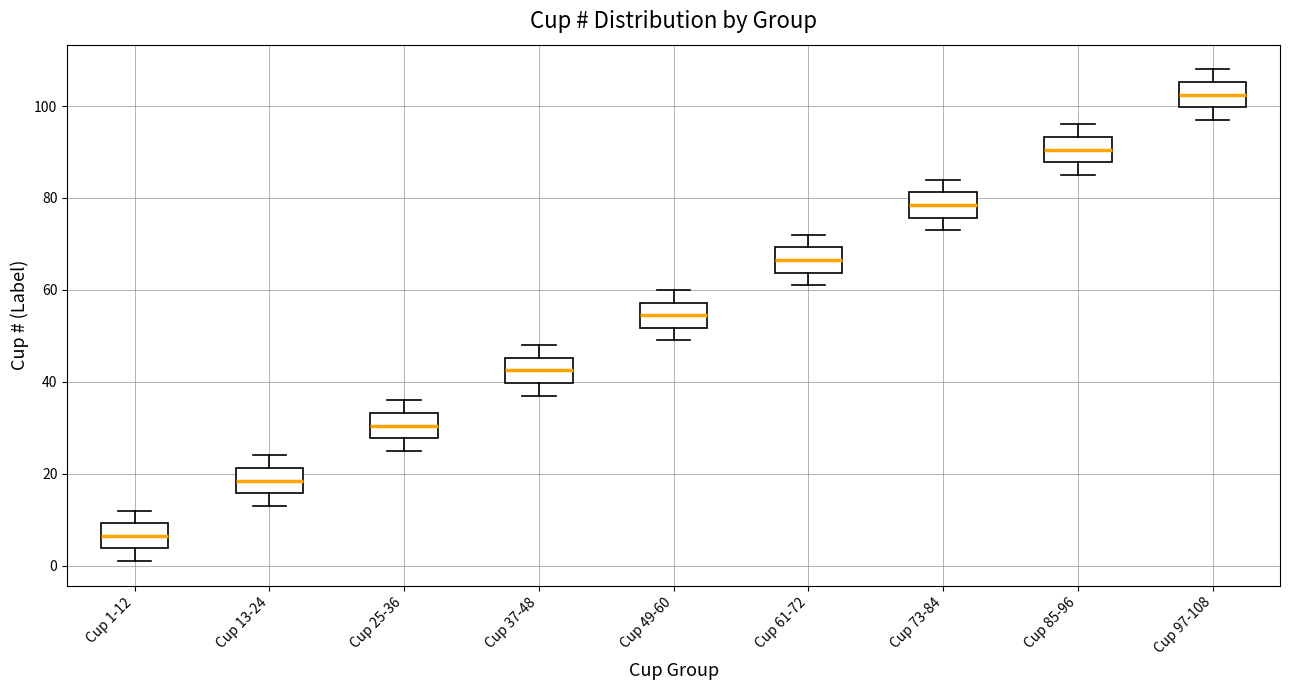

Which box's median line is the lowest?

Cup 1-12